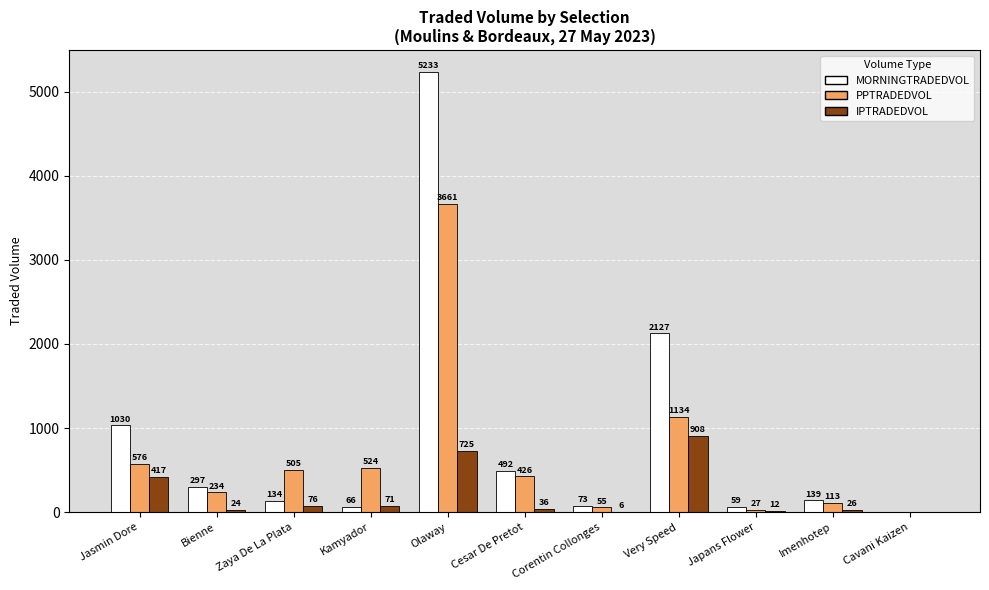

At which category is the sum across all series the highest?

Olaway